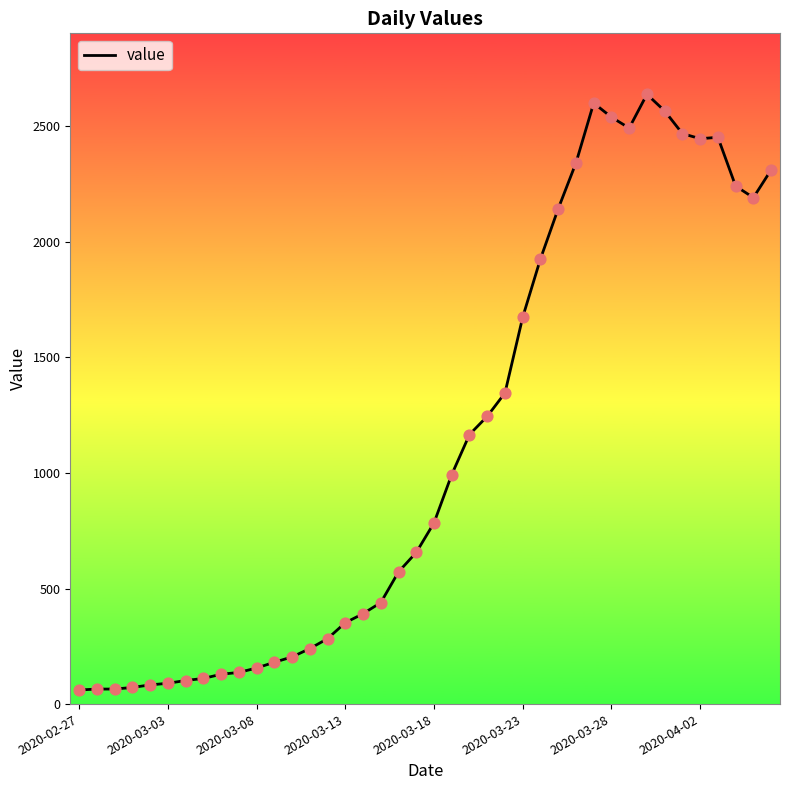

What is the maximum value shown in the chart?

2638